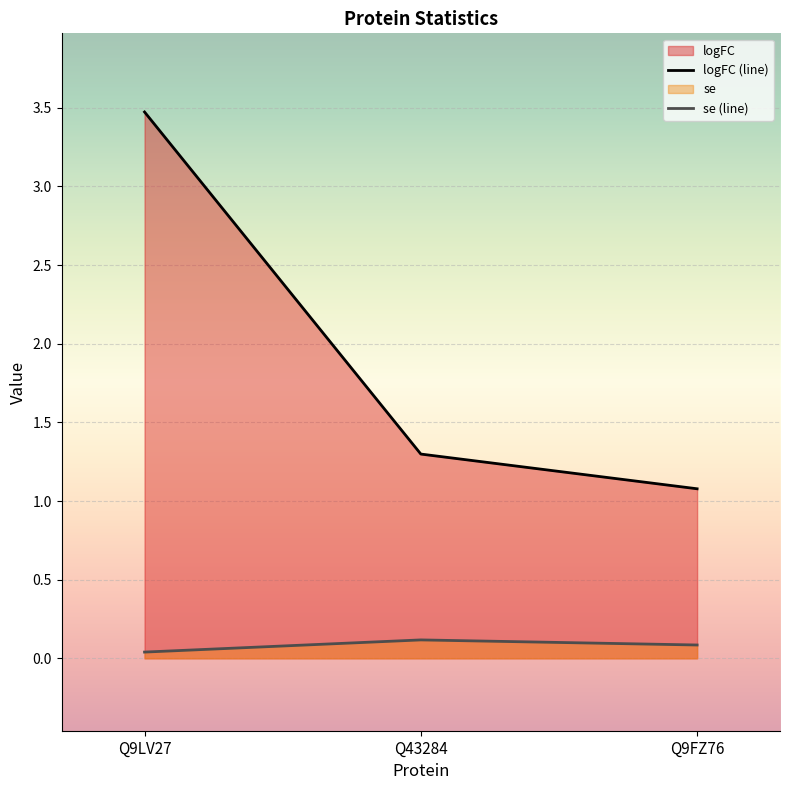

Which has a higher value, Q9FZ76 or Q43284?

Q43284